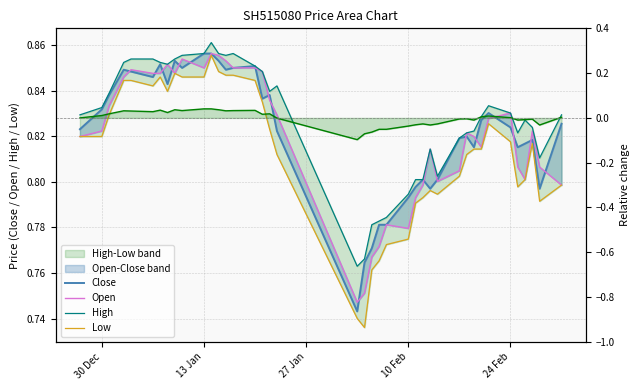

How many data points does each series have?

40